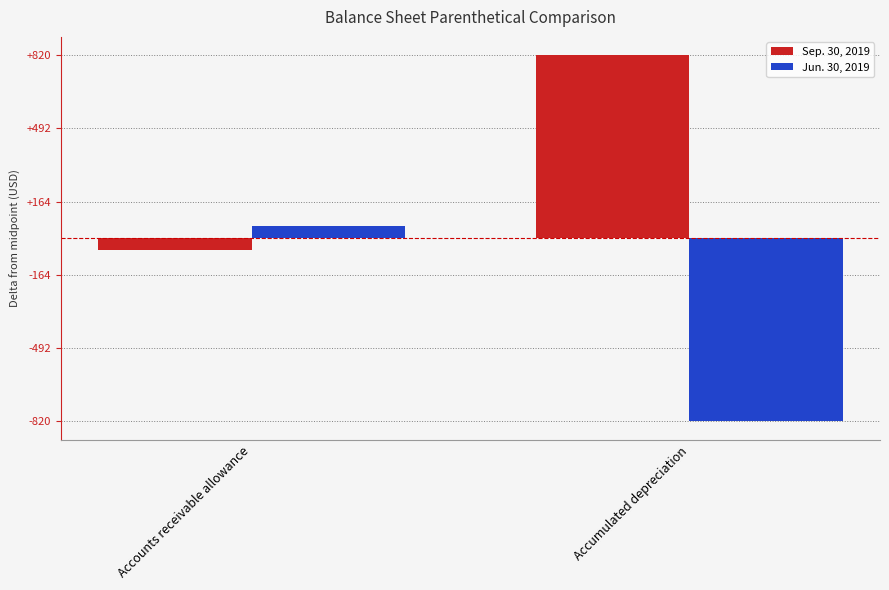

True or false: Sep. 30, 2019 has a value of -54.0 at Accounts receivable allowance.

True